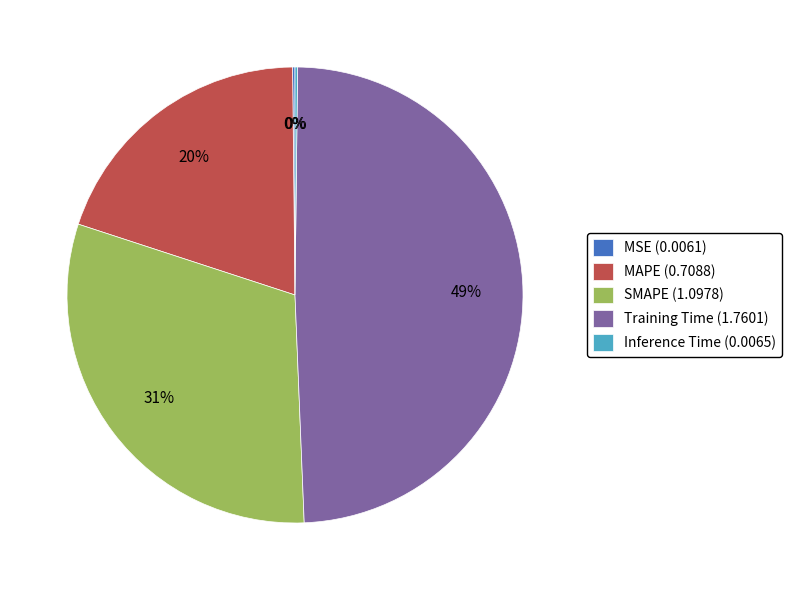

What percentage is the Training Time slice, to the nearest percent?

49%